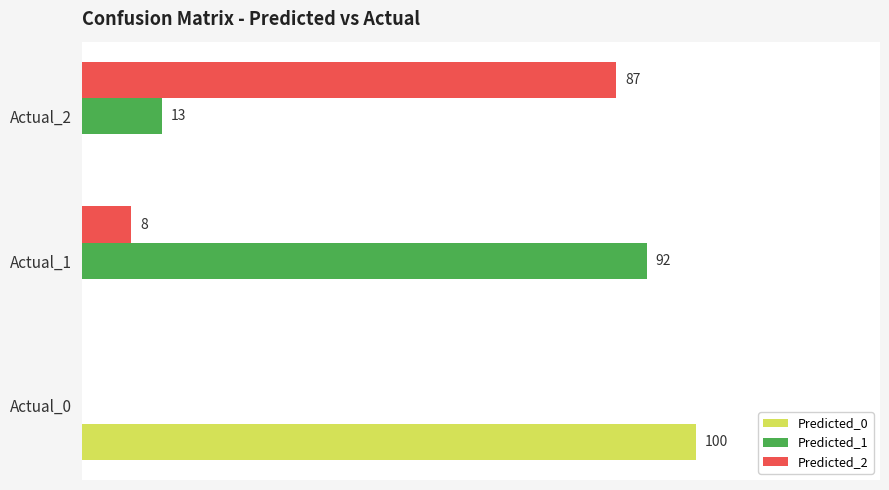

Which series has the largest total across all categories?

Predicted_1